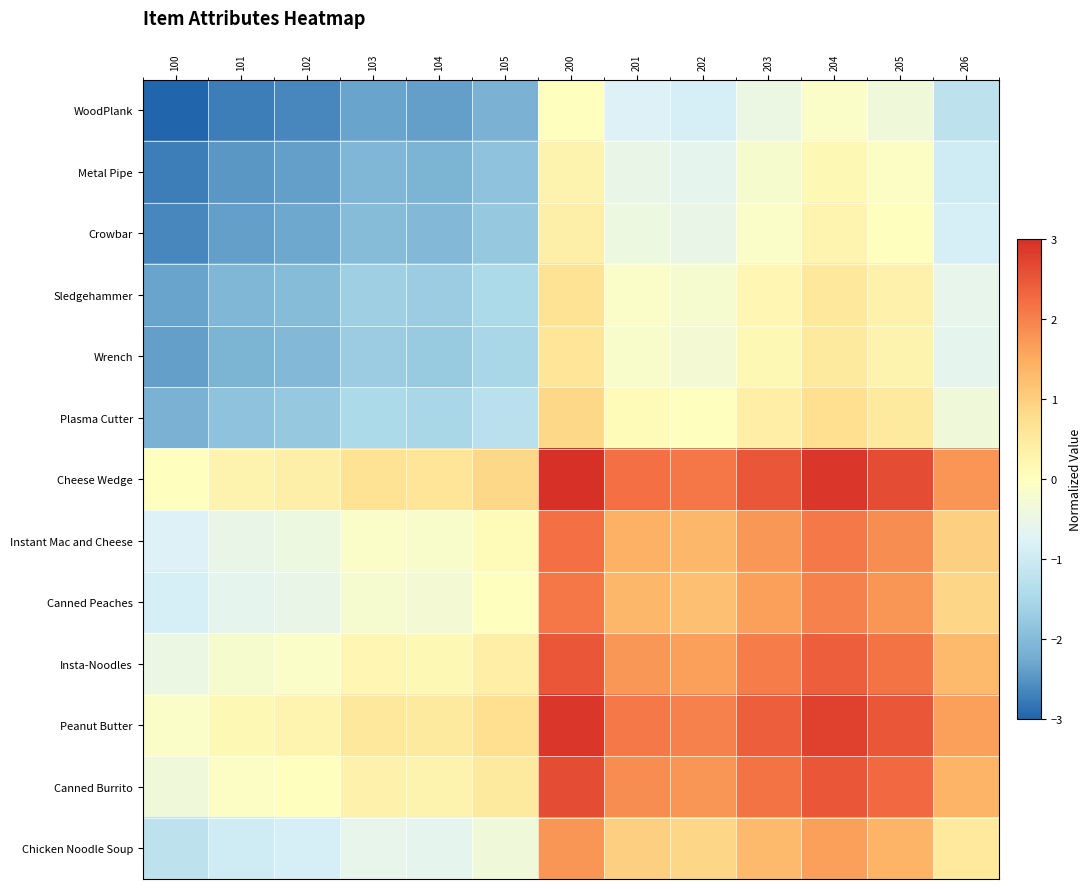

Rank the series at 203 from highest to lowest value.

Cheese Wedge, Peanut Butter, Canned Burrito, Insta-Noodles, Instant Mac and Cheese, Canned Peaches, Chicken Noodle Soup, Plasma Cutter, Sledgehammer, Wrench, Crowbar, Metal Pipe, WoodPlank